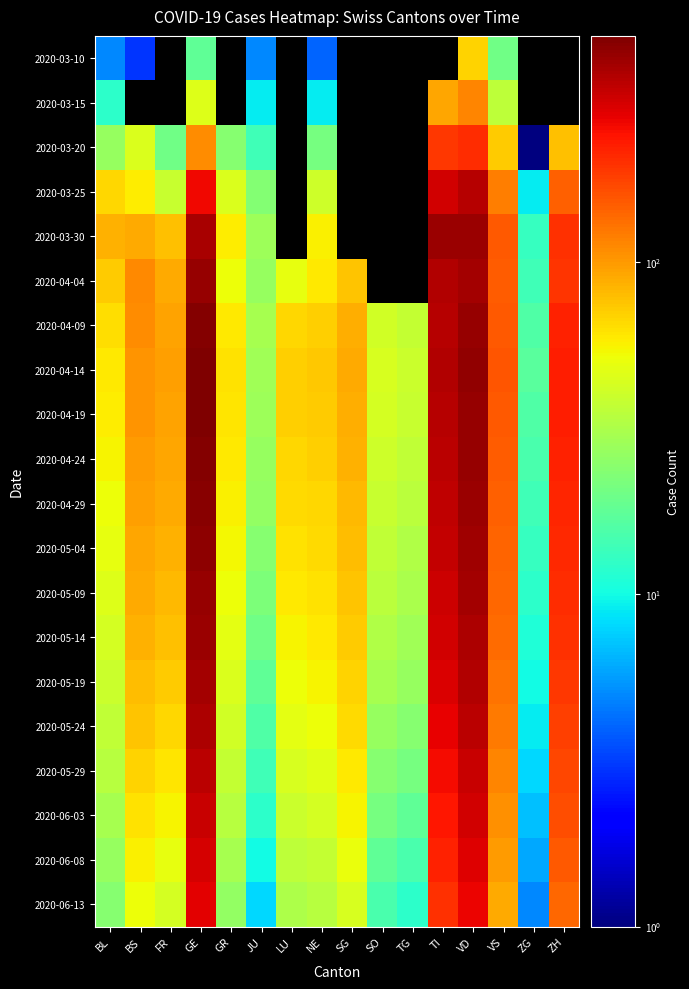

What is the greatest value displayed?

480